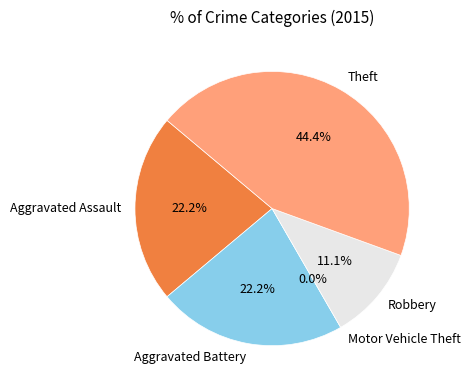

Is there a majority slice in this chart?

No